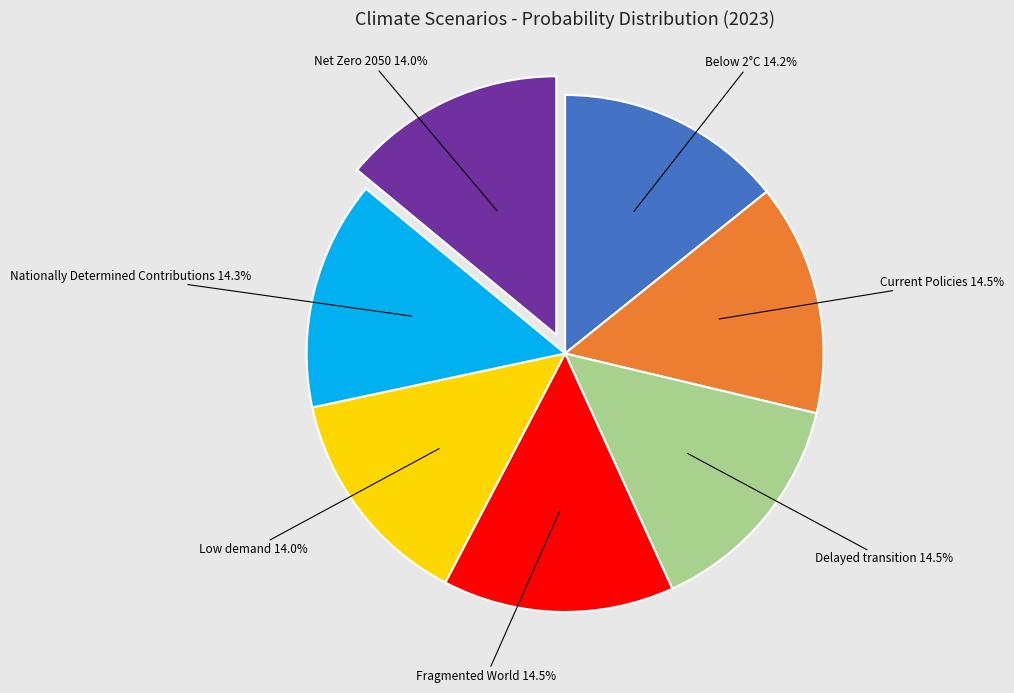

Does any single category account for the majority?

No